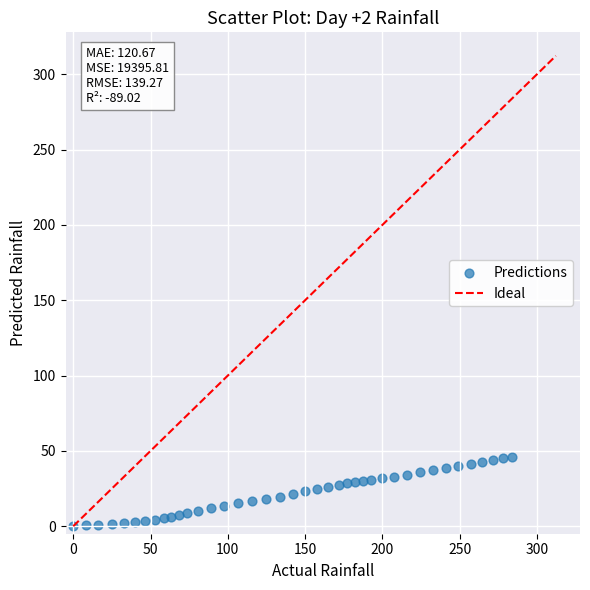

What is the range of Y values (max minus min)?

46.1